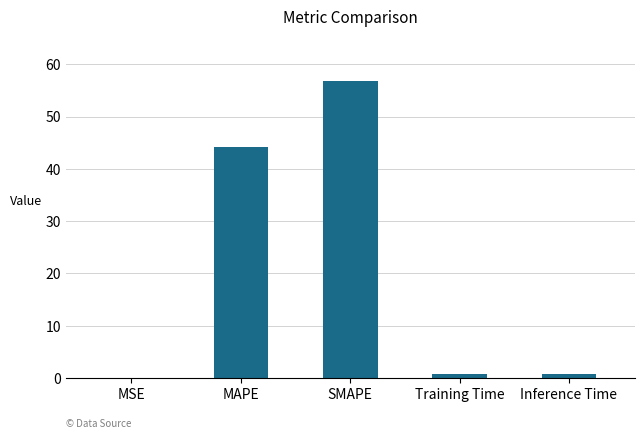

At which category does the chart reach its peak across all series?

SMAPE